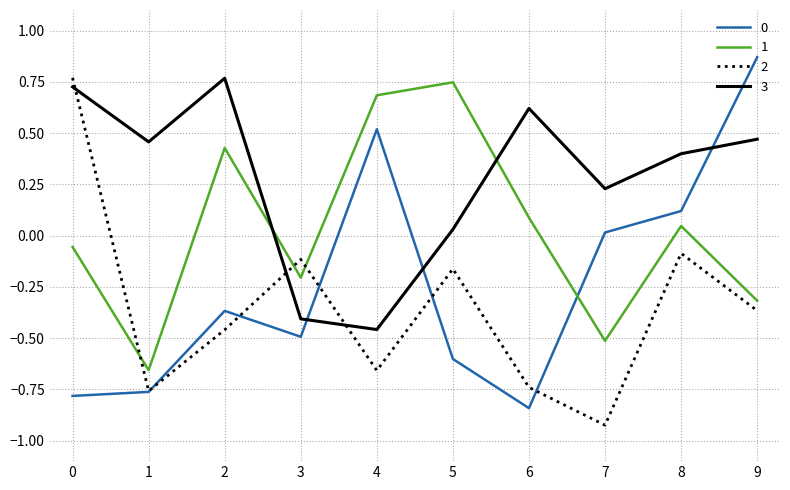

Which series has the largest total across all categories?

3